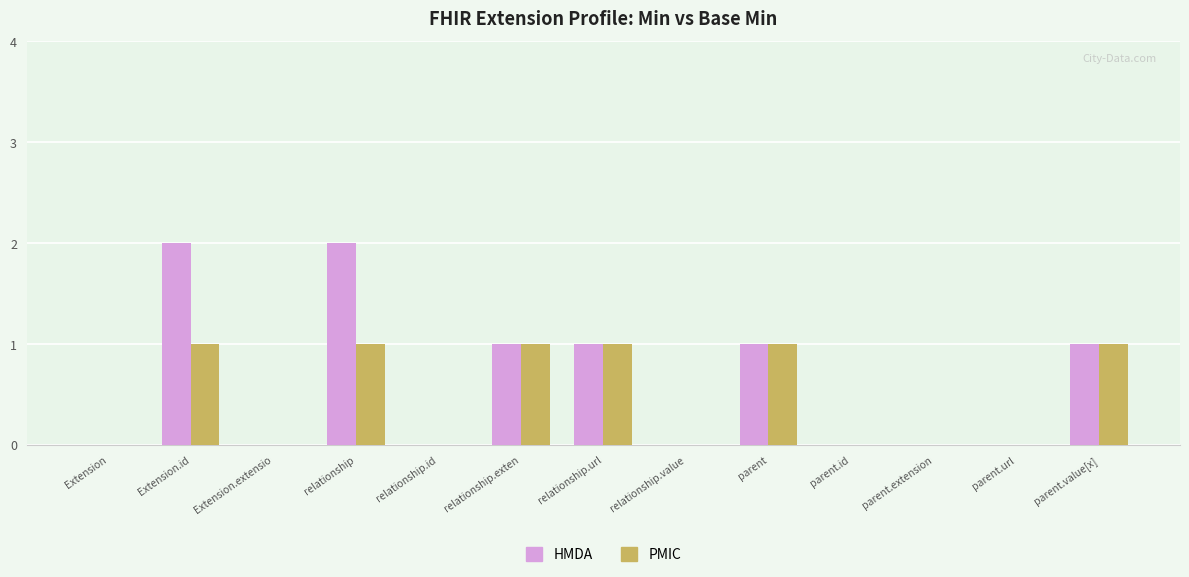

Is it true that PMIC equals 0 at parent.extension?

True